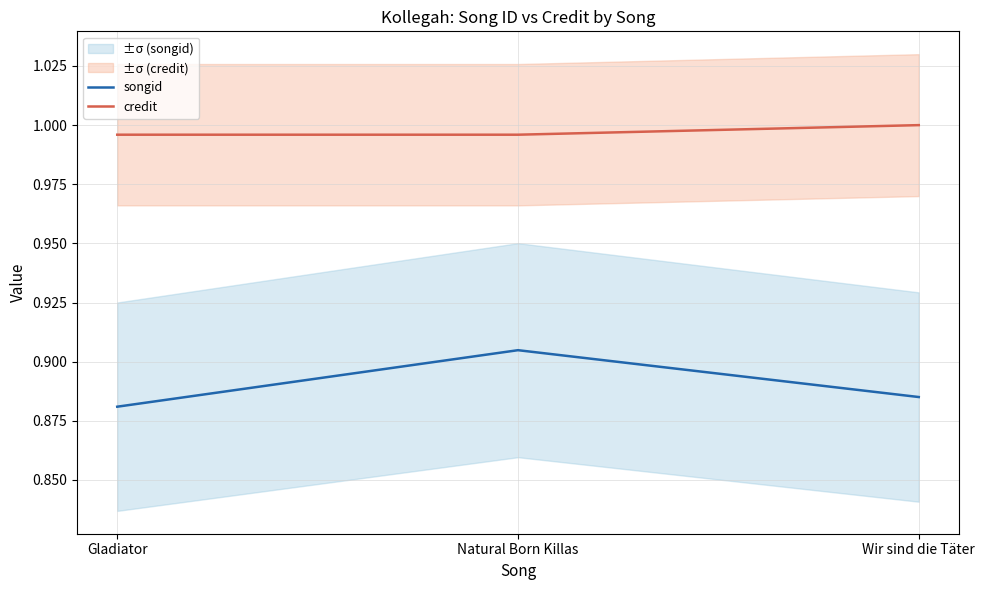

The songid series shows 0.9 at Wir sind die Täter. True or false?

True